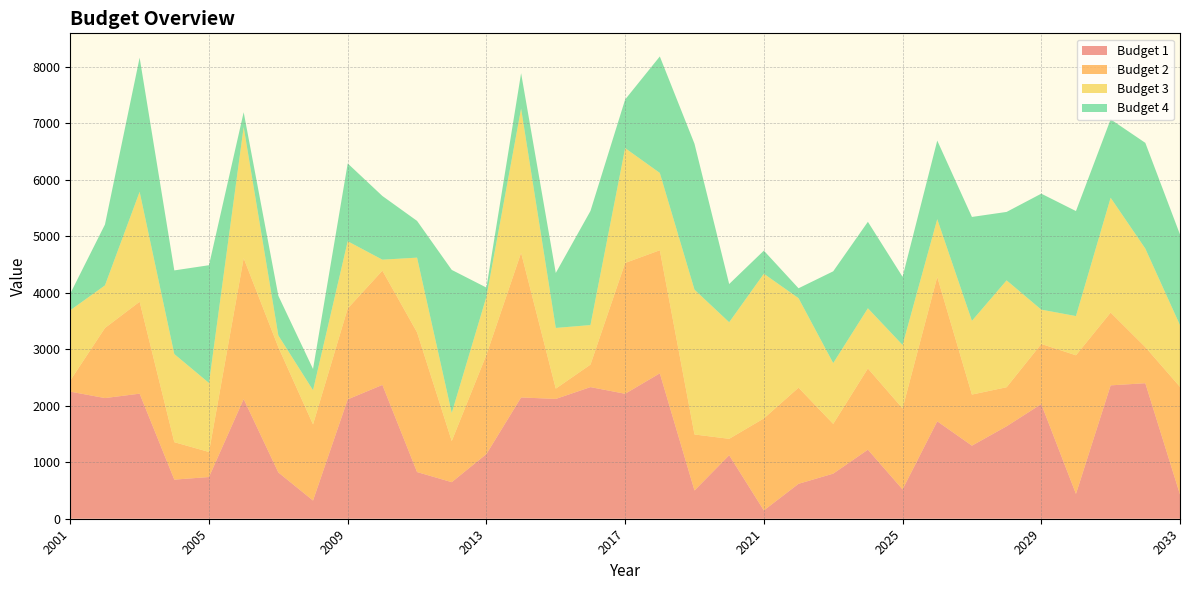

Reading left to right, list all the values displayed in this chart.

Budget 1: 2001=2249	2002=2135	2003=2213	2004=692	2005=738	2006=2118	2007=819	2008=322	2009=2112	2010=2368	2011=826	2012=647	2013=1145	2014=2146	2015=2120	2016=2329	2017=2211	2018=2573	2019=500	2020=1124	2021=147	2022=618	2023=798	2024=1222	2025=519	2026=1724	2027=1293	2028=1636	2029=2029	2030=439	2031=2360	2032=2398	2033=428
Budget 2: 2001=197	2002=1240	2003=1627	2004=663	2005=443	2006=2492	2007=2216	2008=1347	2009=1608	2010=2022	2011=2472	2012=728	2013=1755	2014=2560	2015=182	2016=398	2017=2315	2018=2178	2019=991	2020=290	2021=1628	2022=1701	2023=880	2024=1437	2025=1433	2026=2554	2027=904	2028=691	2029=1064	2030=2453	2031=1288	2032=639	2033=1905
Budget 3: 2001=1243	2002=754	2003=1945	2004=1559	2005=1221	2006=2321	2007=208	2008=605	2009=1190	2010=194	2011=1322	2012=496	2013=1028	2014=2552	2015=1074	2016=700	2017=2032	2018=1368	2019=2562	2020=2063	2021=2560	2022=1584	2023=1076	2024=1065	2025=1123	2026=1023	2027=1305	2028=1891	2029=607	2030=694	2031=2032	2032=1743	2033=1092
Budget 4: 2001=295	2002=1077	2003=2374	2004=1480	2005=2084	2006=262	2007=702	2008=376	2009=1377	2010=1127	2011=650	2012=2532	2013=162	2014=626	2015=973	2016=2019	2017=860	2018=2061	2019=2582	2020=676	2021=409	2022=175	2023=1624	2024=1530	2025=1206	2026=1390	2027=1838	2028=1211	2029=2052	2030=1858	2031=1387	2032=1871	2033=1604